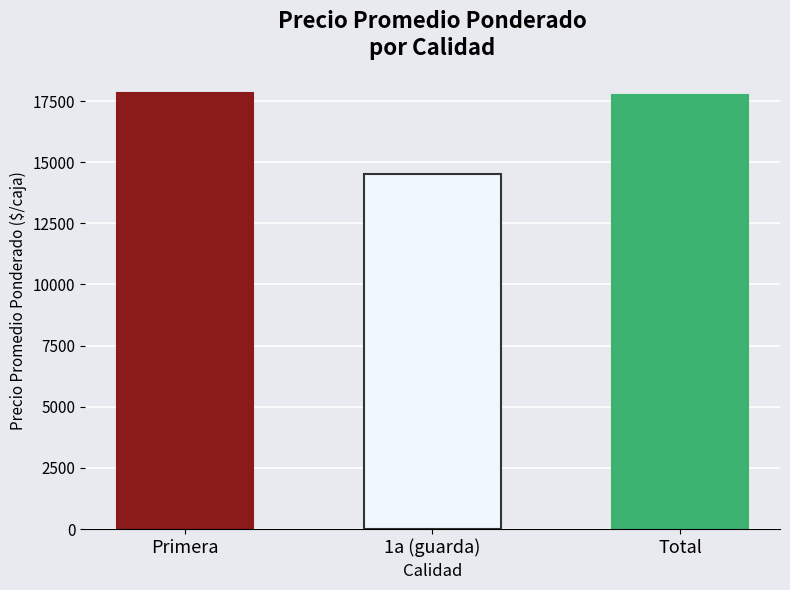

At which label is the value closest to 16163?

Total